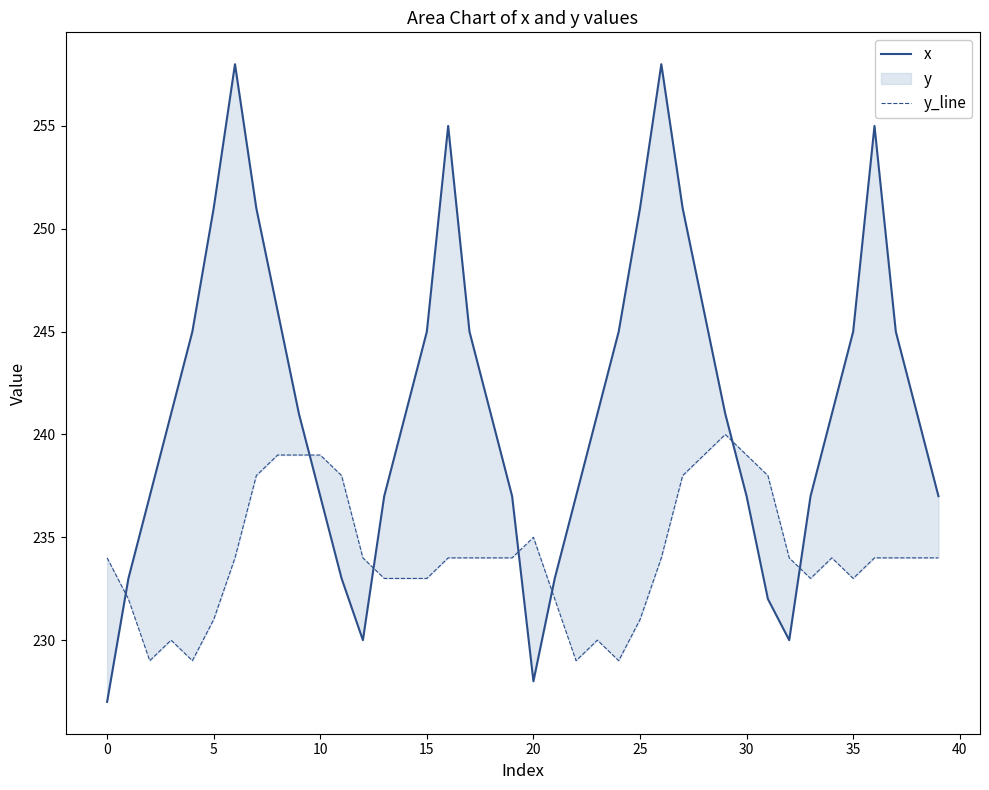

How many data points in x are above 241?

16